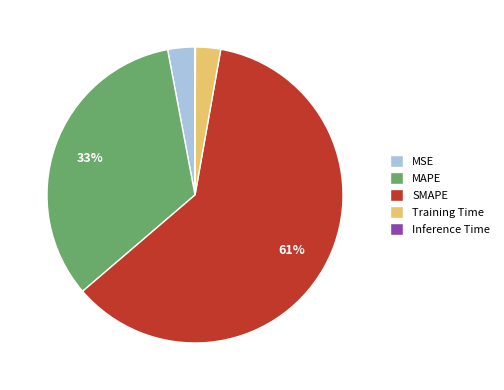

Is the sum of MSE and MAPE greater than half?

No